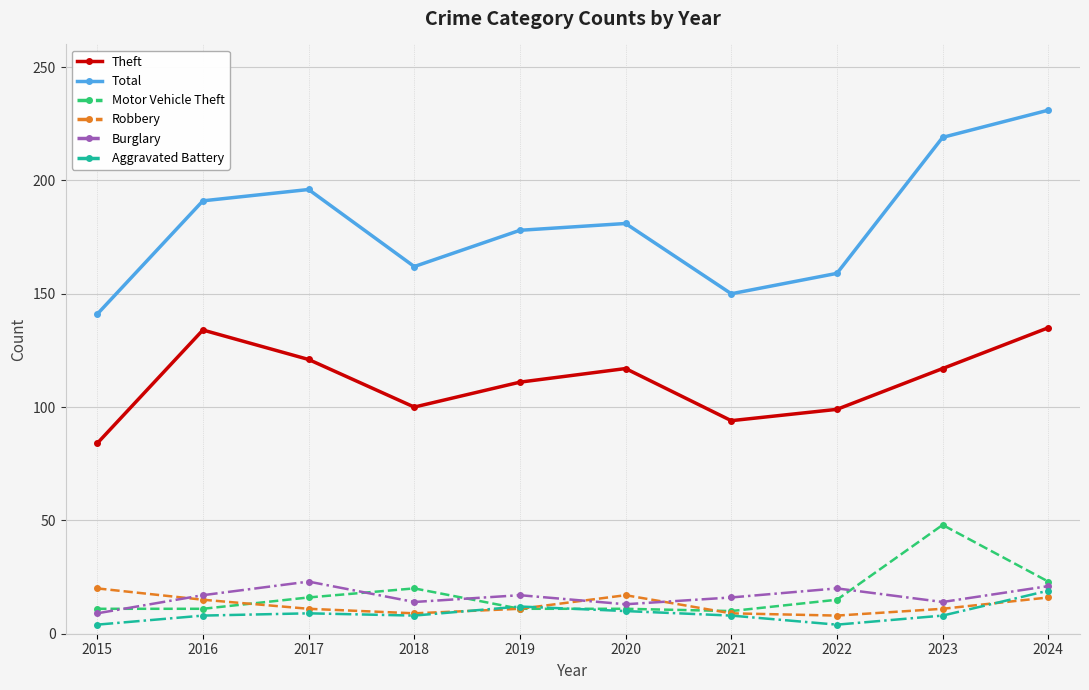

Is the value of Theft at 2015 greater than the value of Total at 2017?

No